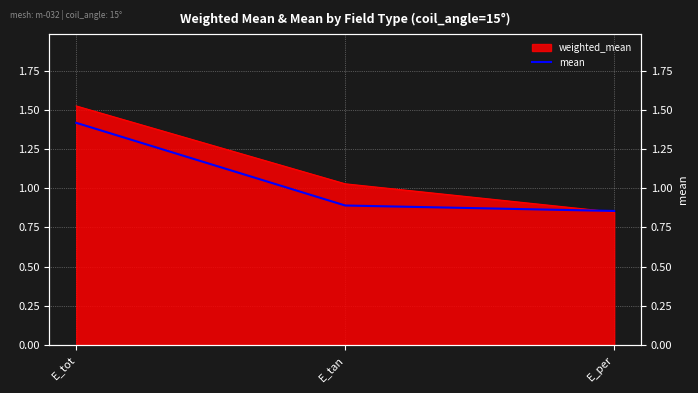

Count the values in the range 0 to 1.

2